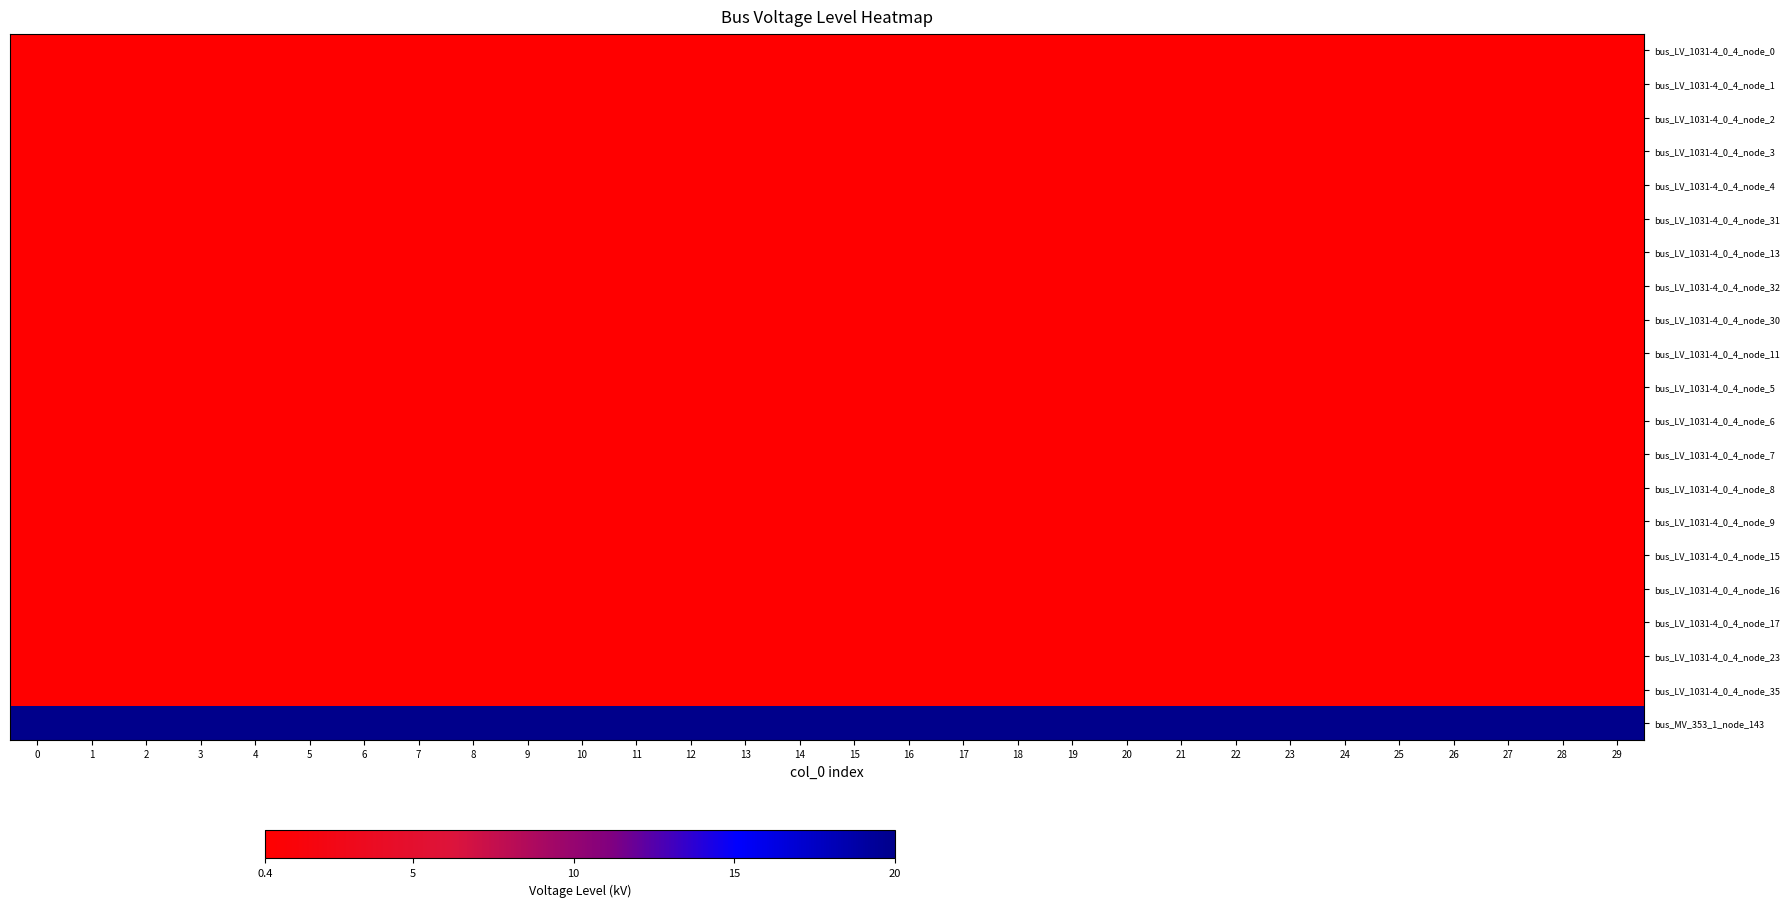

Rank the series at 25 from highest to lowest value.

bus_MV_353_1_node_143, bus_LV_1031-4_0_4_node_0, bus_LV_1031-4_0_4_node_1, bus_LV_1031-4_0_4_node_2, bus_LV_1031-4_0_4_node_3, bus_LV_1031-4_0_4_node_4, bus_LV_1031-4_0_4_node_31, bus_LV_1031-4_0_4_node_13, bus_LV_1031-4_0_4_node_32, bus_LV_1031-4_0_4_node_30, bus_LV_1031-4_0_4_node_11, bus_LV_1031-4_0_4_node_5, bus_LV_1031-4_0_4_node_6, bus_LV_1031-4_0_4_node_7, bus_LV_1031-4_0_4_node_8, bus_LV_1031-4_0_4_node_9, bus_LV_1031-4_0_4_node_15, bus_LV_1031-4_0_4_node_16, bus_LV_1031-4_0_4_node_17, bus_LV_1031-4_0_4_node_23, bus_LV_1031-4_0_4_node_35